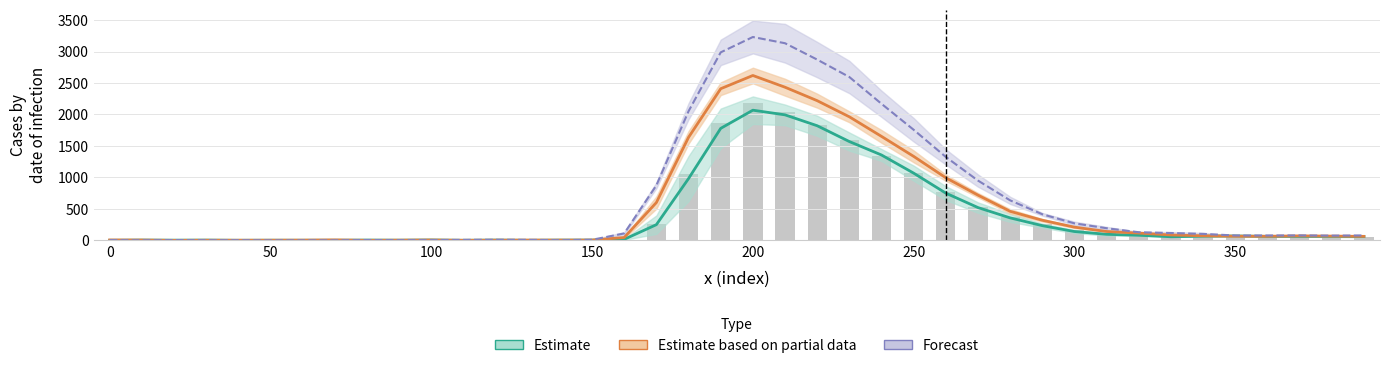

True or false: Partial_upper has a value of 2.1 at 0.

True